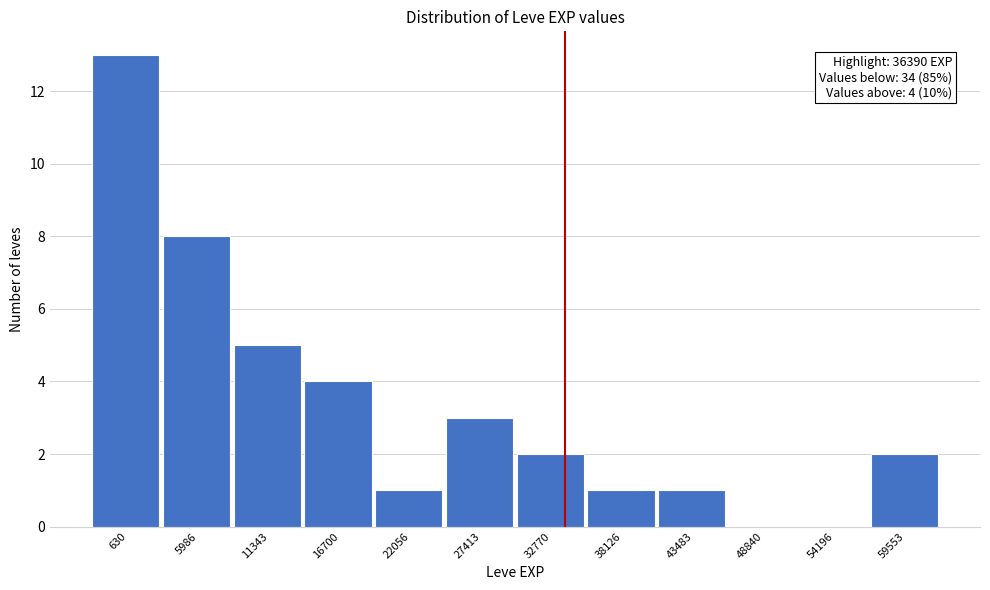

Reading left to right, transcribe all the data shown in this chart.

630=13	5986=8	11343=5	16700=4	22056=1	27413=3	32770=2	38126=1	43483=1	48840=0	54196=0	59553=2